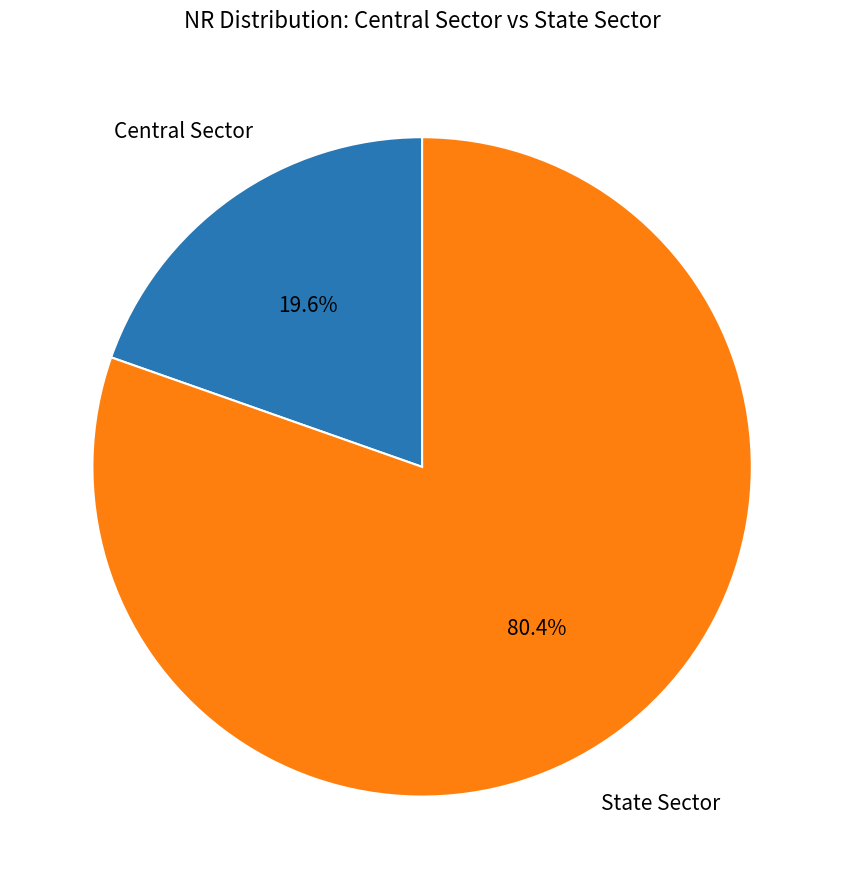

Is there a majority slice in this chart?

Yes